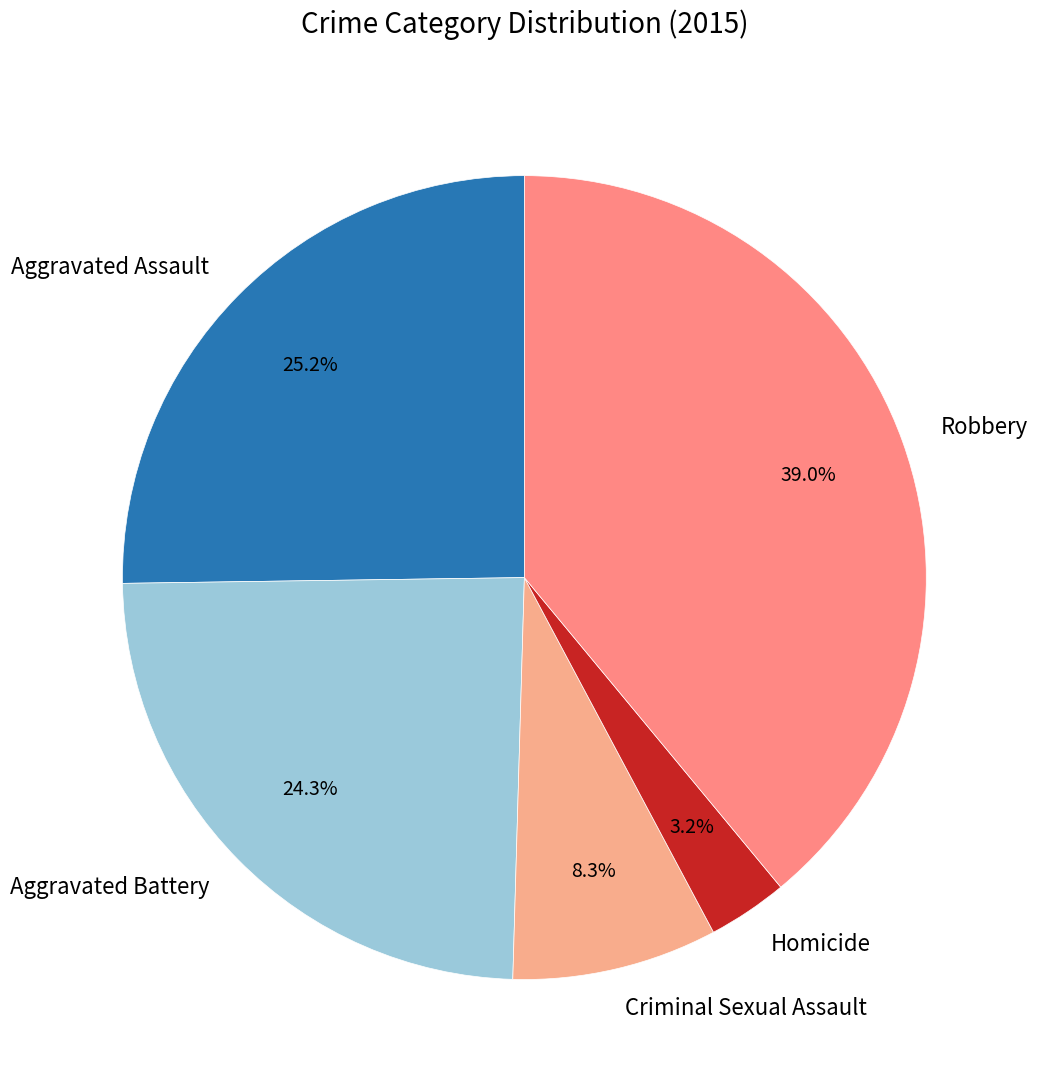

What percentage is the Robbery slice, to the nearest percent?

39%